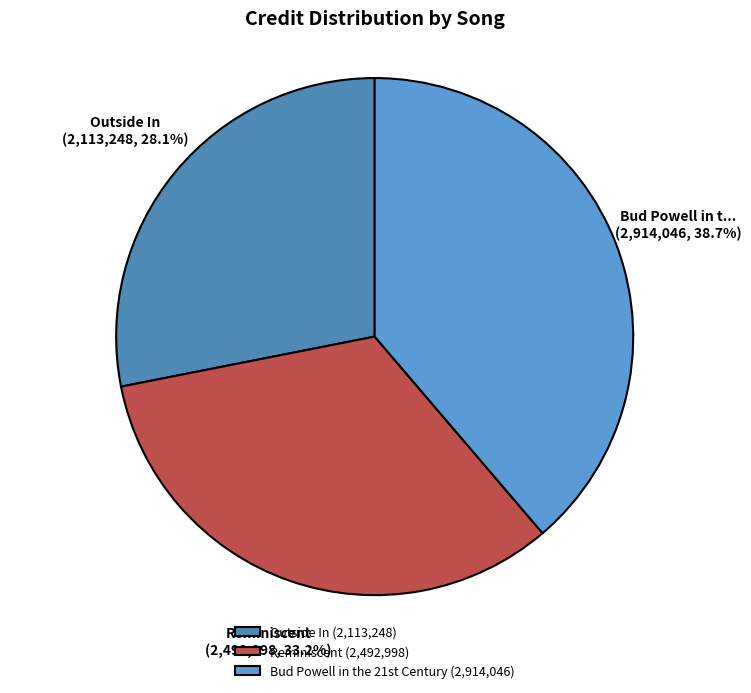

Do Outside In and Reminiscent together represent more than half of the pie?

Yes